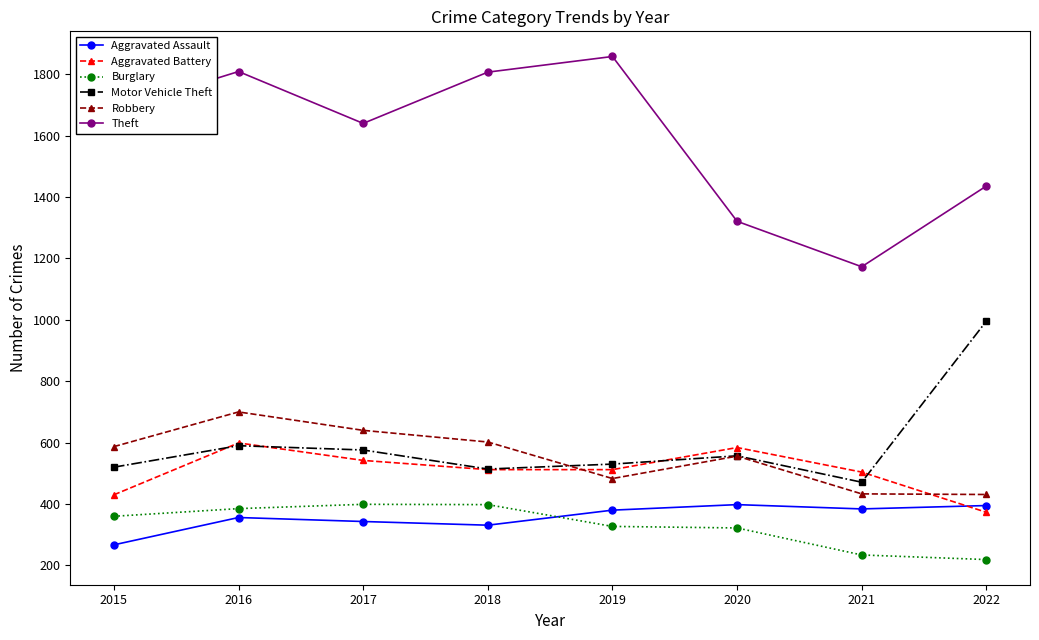

Rank the series at 2021 from lowest to highest value.

Burglary, Aggravated Assault, Robbery, Motor Vehicle Theft, Aggravated Battery, Theft